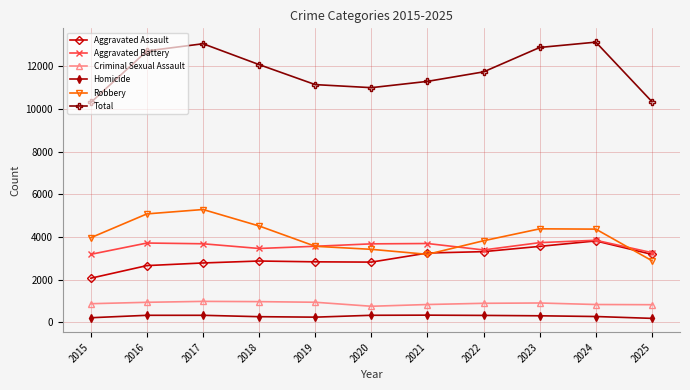

What is the difference between the Aggravated Battery values at 2016 and 2021?

23